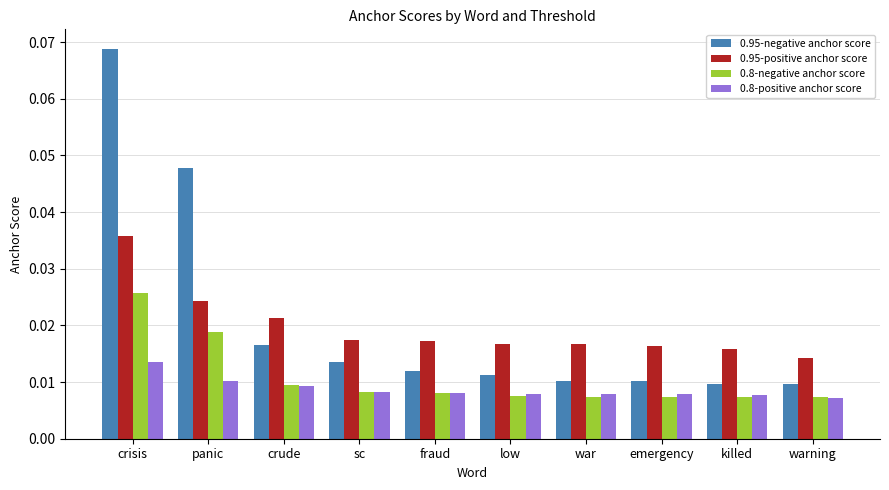

List the series in order of their peak value, lowest first.

0.8-positive anchor score, 0.8-negative anchor score, 0.95-positive anchor score, 0.95-negative anchor score